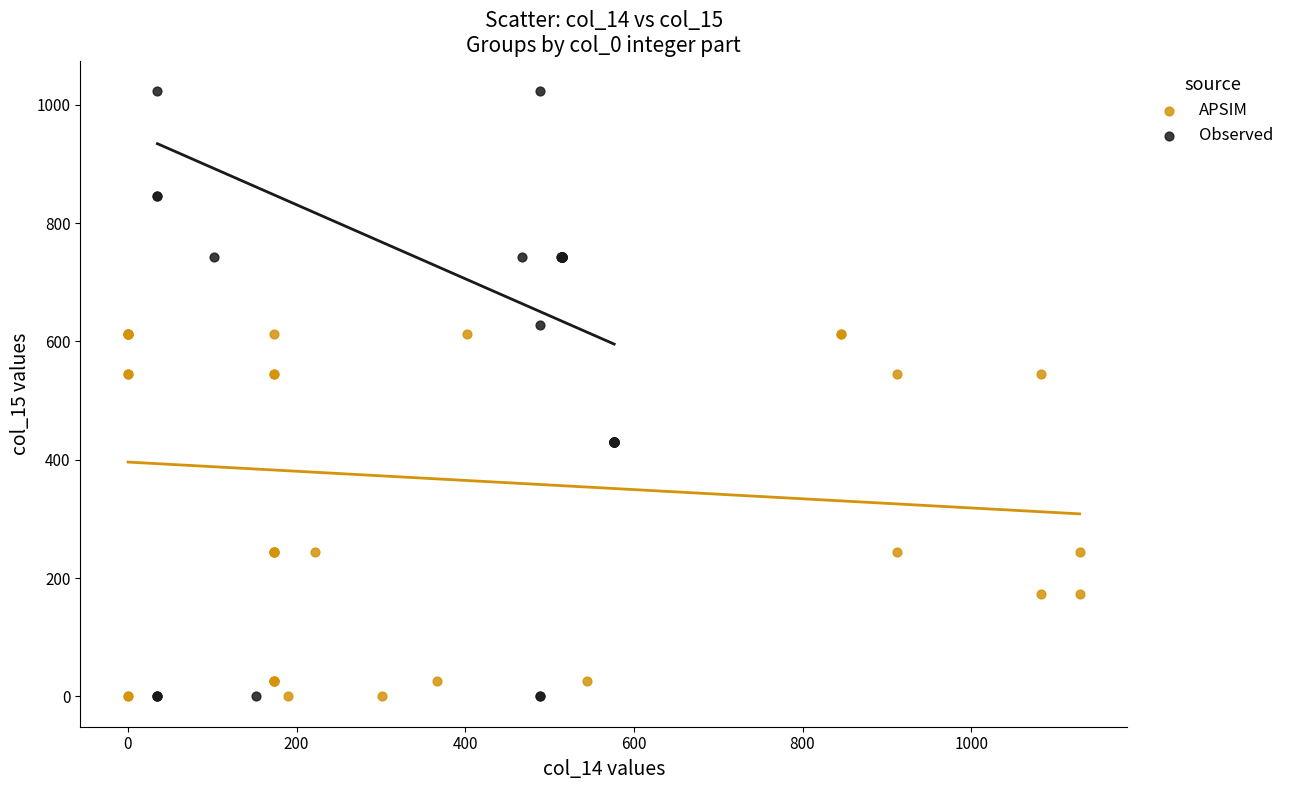

Which series has the largest Y range (max minus min)?

Observed